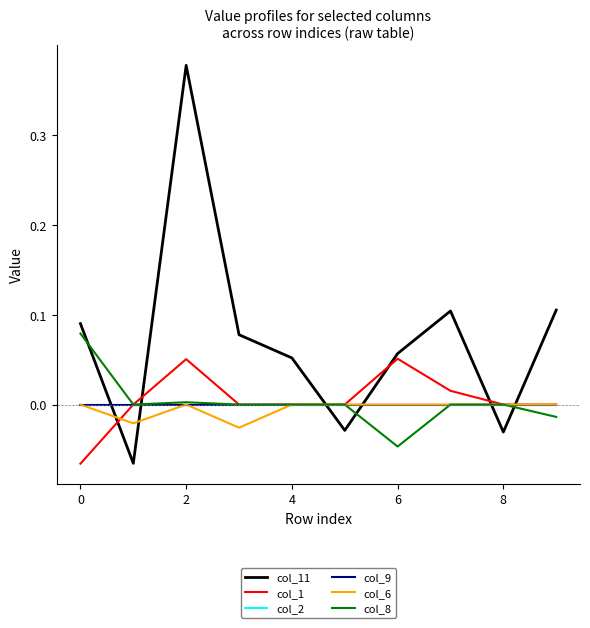

Does the chart display data point markers on the line(s)?

No